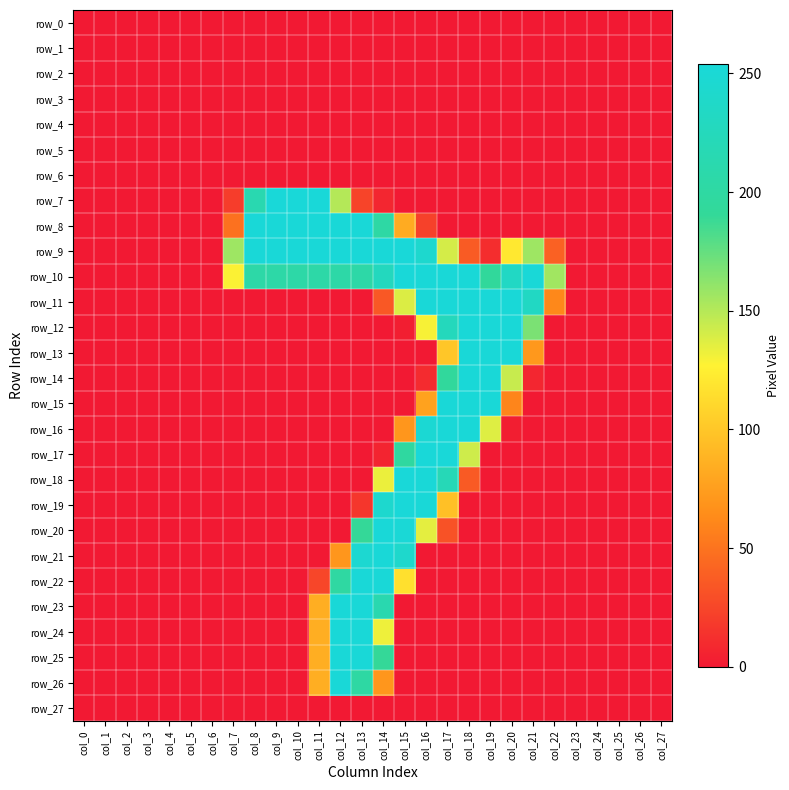

The value of row_4 at col_18 is 0. True or false?

True